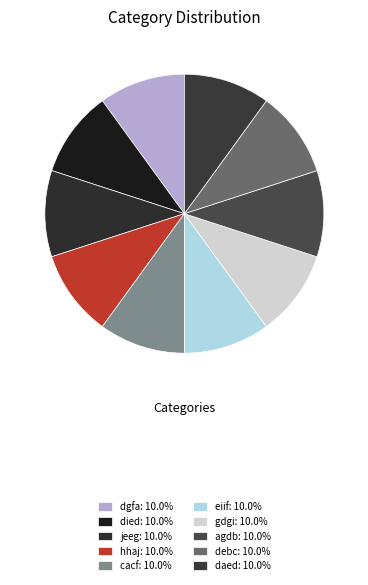

How many slices are in this pie chart?

10